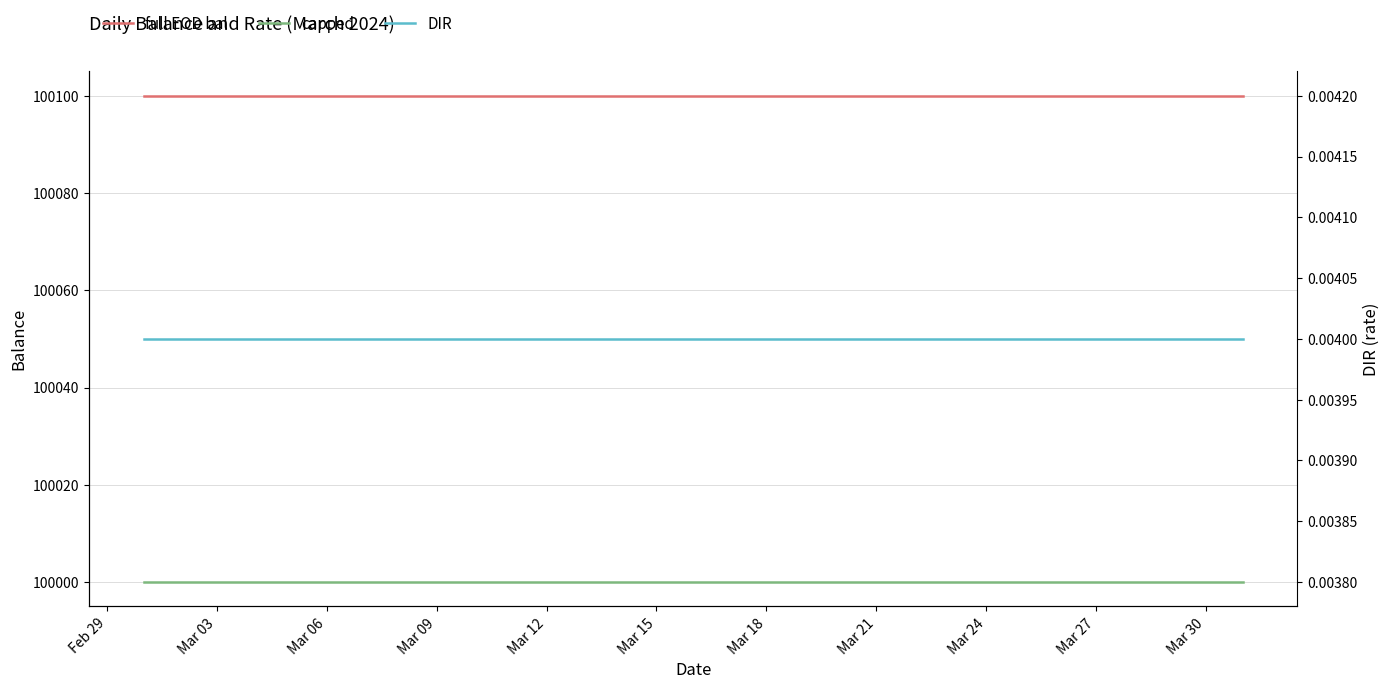

True or false: DIR and full EOD bal cross at least once.

False